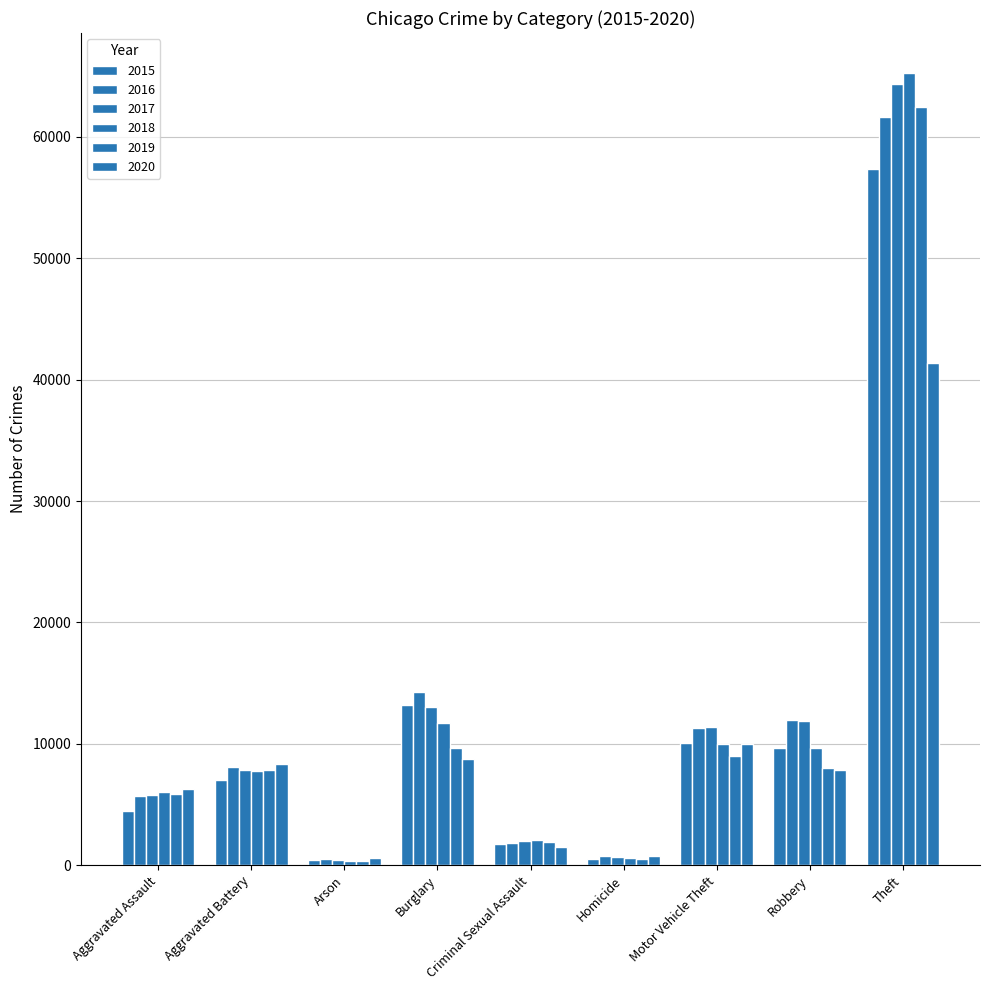

Reading left to right, list all the values displayed in this chart.

2015: 4480	7018	448	13184	1713	496	10068	9638	57352
2016: 5713	8085	515	14289	1868	786	11285	11960	61624
2017: 5793	7845	444	13001	1994	672	11380	11881	64386
2018: 6002	7734	373	11747	2052	588	9985	9681	65290
2019: 5842	7858	376	9638	1929	499	8978	7995	62499
2020: 6265	8320	588	8758	1504	787	9960	7855	41350